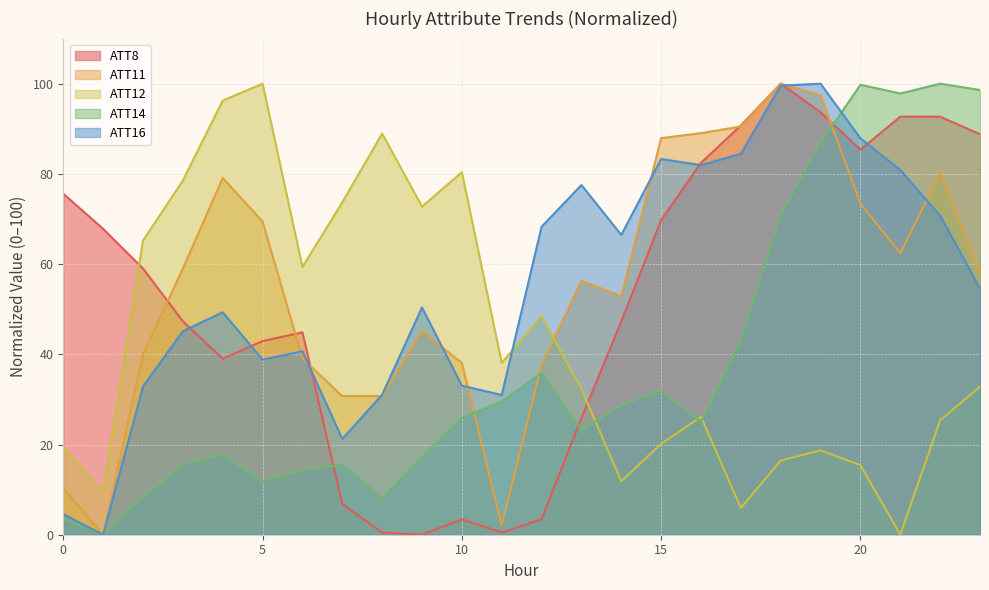

Between 19 and 11, which is larger?

19